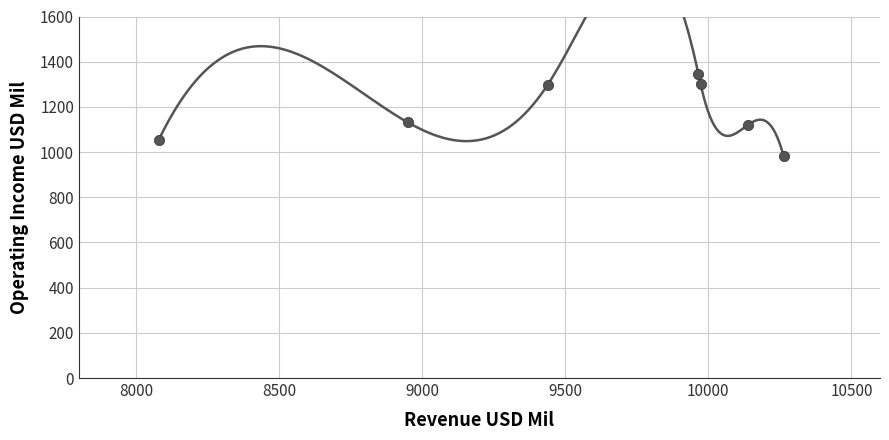

What is the range of X values (max minus min)?

2185